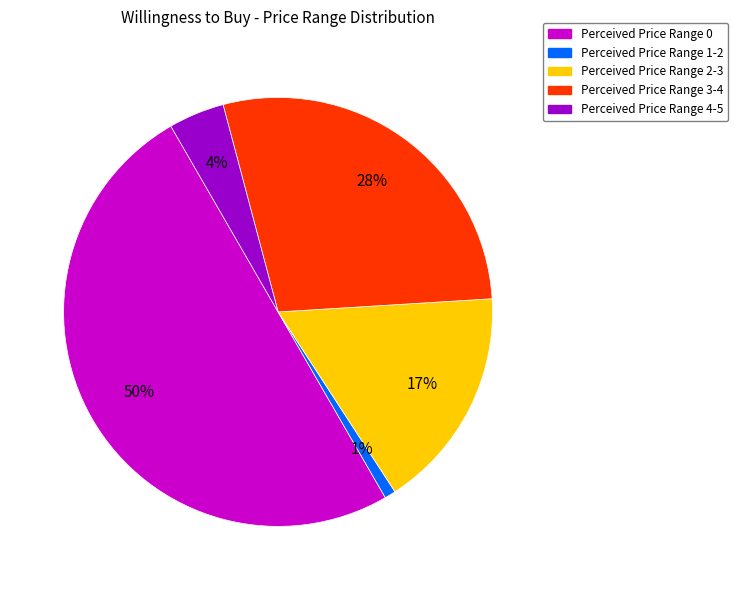

To the nearest percent, what is the difference between the largest and smallest slice percentages?

49%